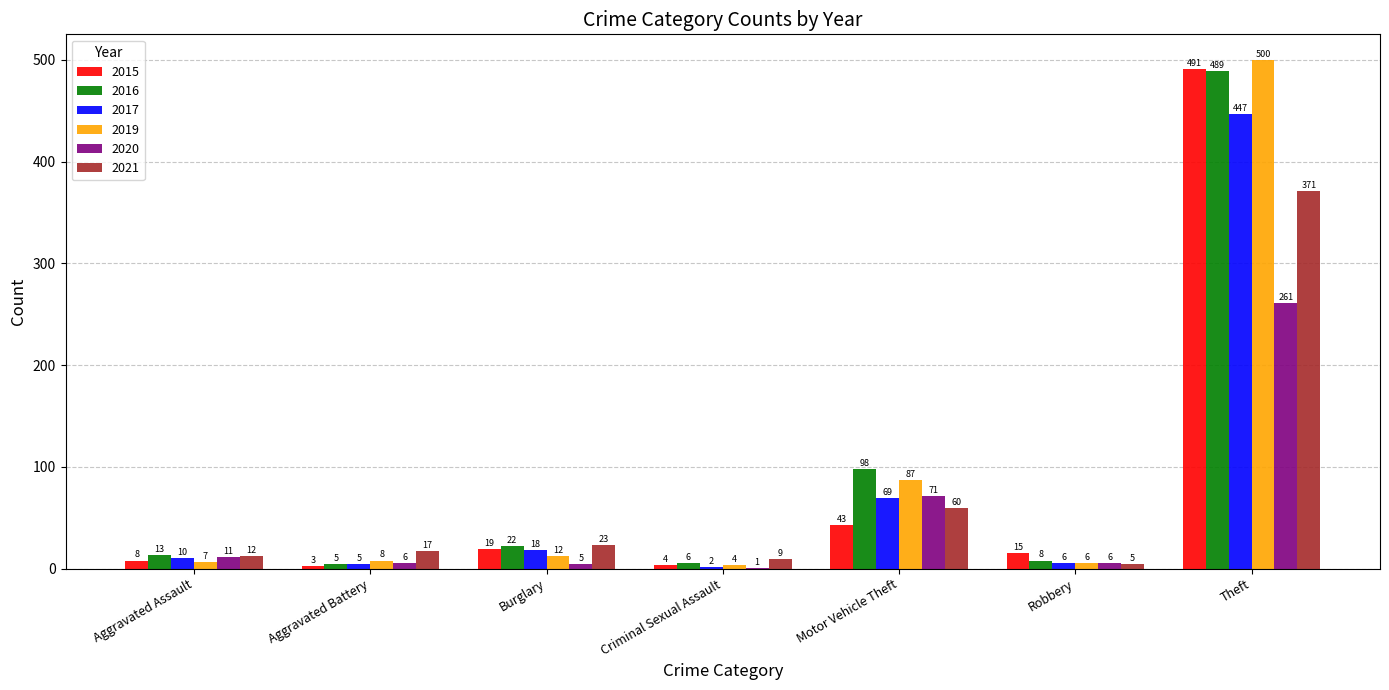

How many data points does each series have?

7